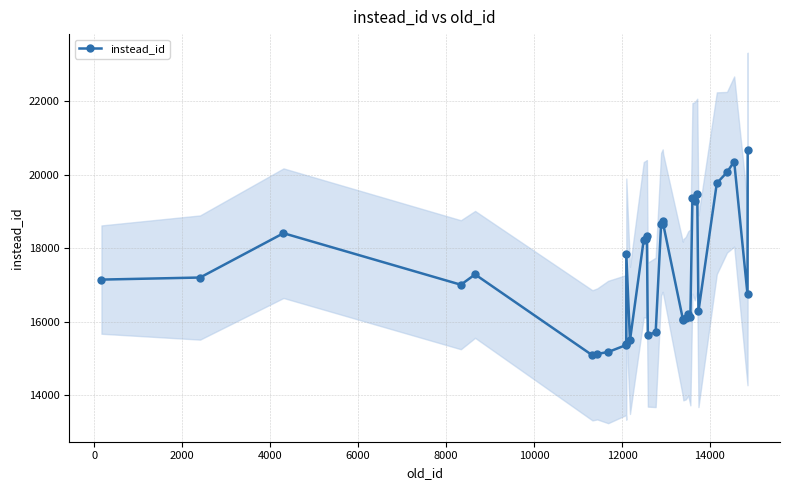

What is the value of the 24th point from the left?

16225